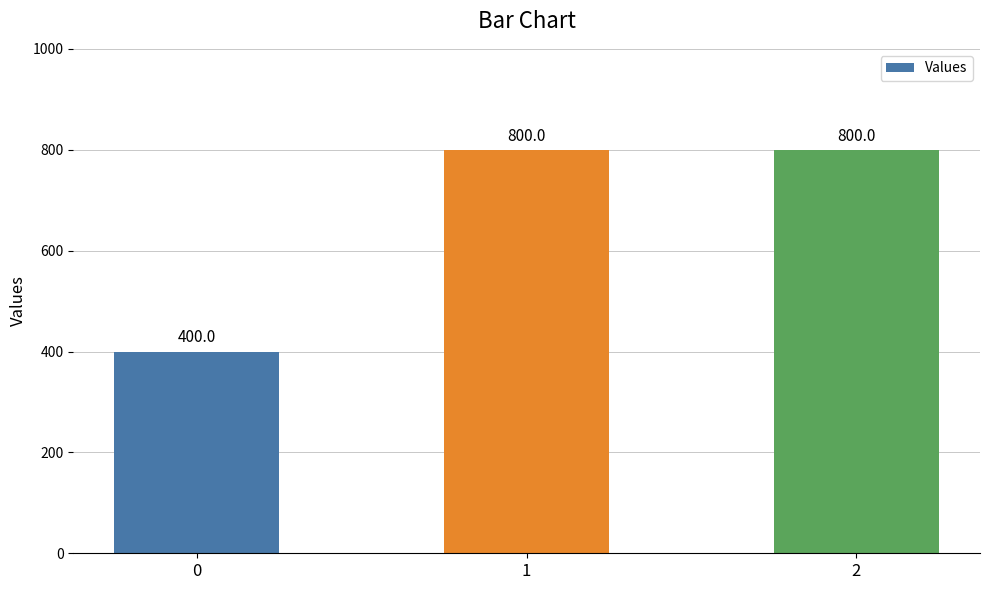

What is the ratio of the value at 0 to the value at 2?

0.5